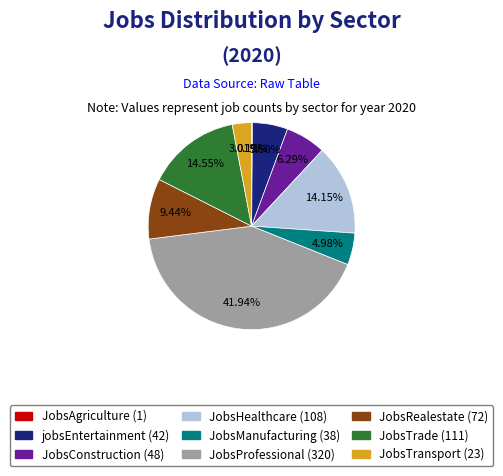

Combined, what portion of the pie is JobsManufacturing and JobsTransport?

8.0%